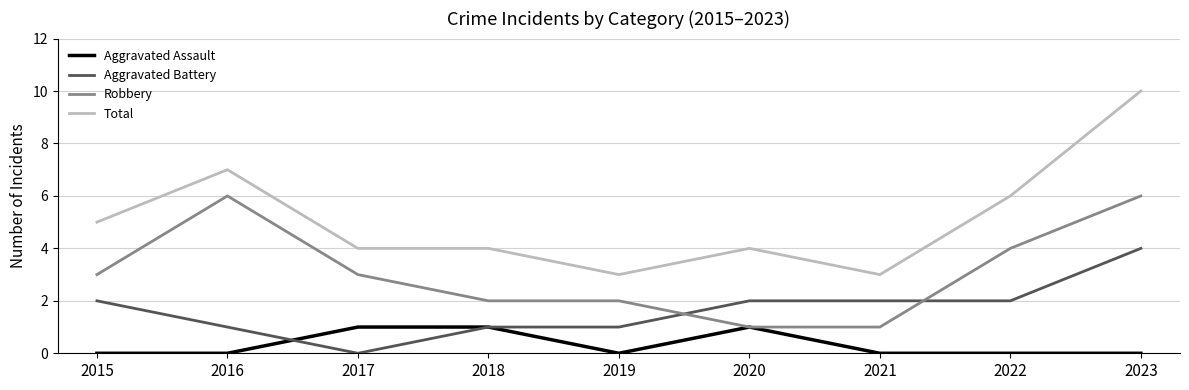

Reading left to right, what are all the values shown in this chart?

Aggravated Assault: 2015=0	2016=0	2017=1	2018=1	2019=0	2020=1	2021=0	2022=0	2023=0
Aggravated Battery: 2015=2	2016=1	2017=0	2018=1	2019=1	2020=2	2021=2	2022=2	2023=4
Robbery: 2015=3	2016=6	2017=3	2018=2	2019=2	2020=1	2021=1	2022=4	2023=6
Total: 2015=5	2016=7	2017=4	2018=4	2019=3	2020=4	2021=3	2022=6	2023=10